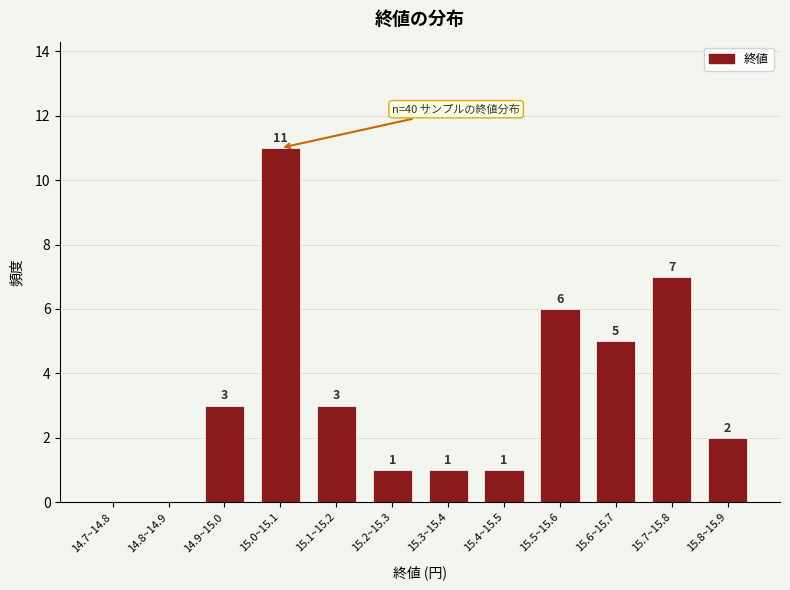

Reading left to right, what are all the values shown in this chart?

14.7~14.8=0	14.8~14.9=0	14.9~15.0=3	15.0~15.1=11	15.1~15.2=3	15.2~15.3=1	15.3~15.4=1	15.4~15.5=1	15.5~15.6=6	15.6~15.7=5	15.7~15.8=7	15.8~15.9=2